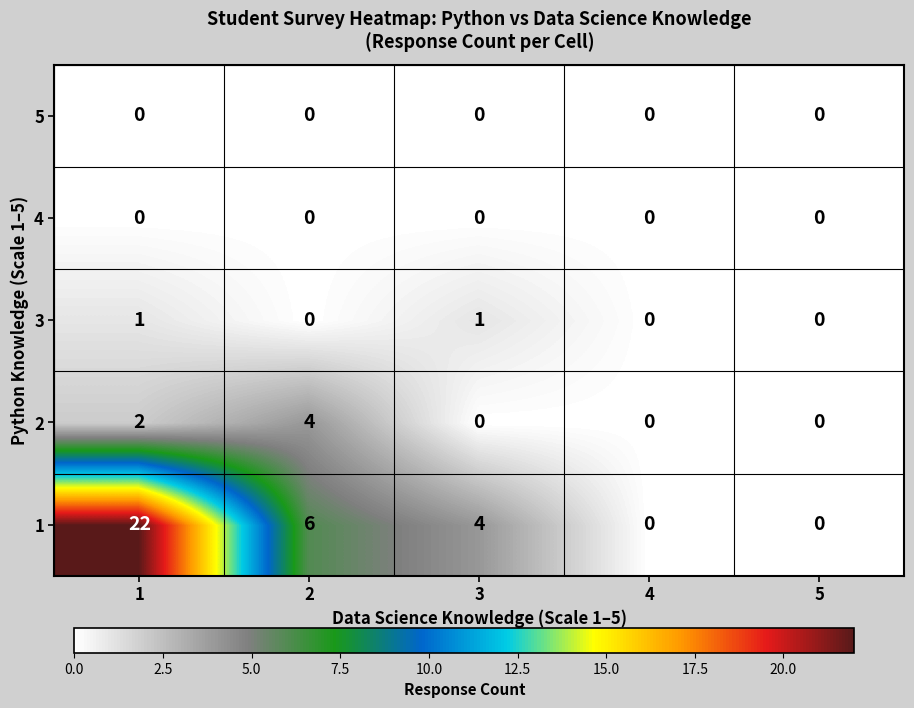

Reading left to right, what are all the values shown in this chart?

5: 0	0	0	0	0
4: 0	0	0	0	0
3: 1	0	1	0	0
2: 2	4	0	0	0
1: 22	6	4	0	0